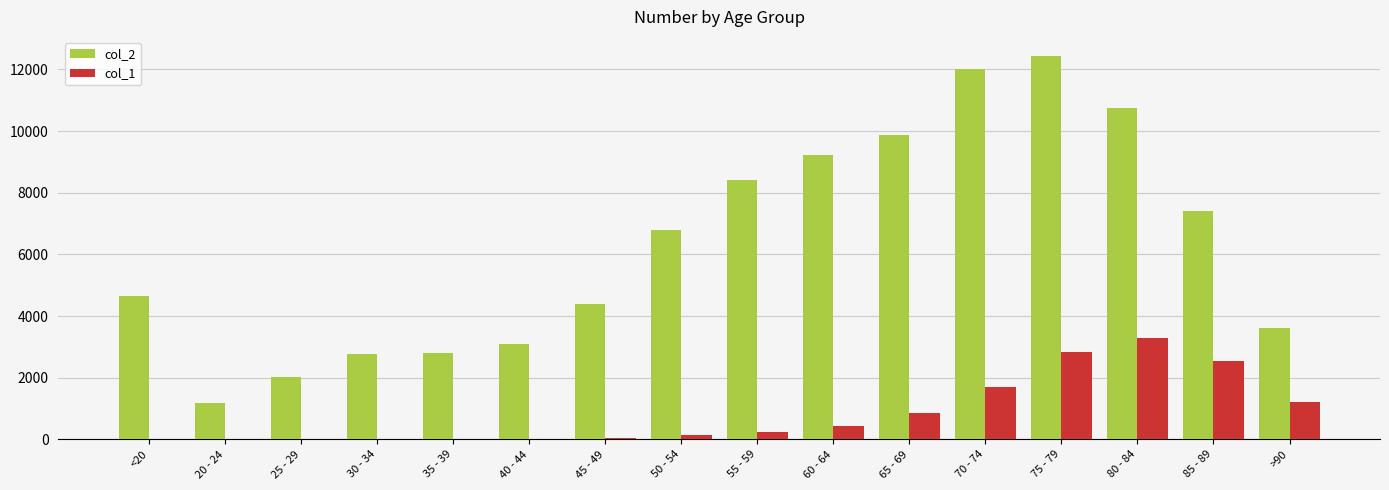

Which series has the largest total across all categories?

col_2